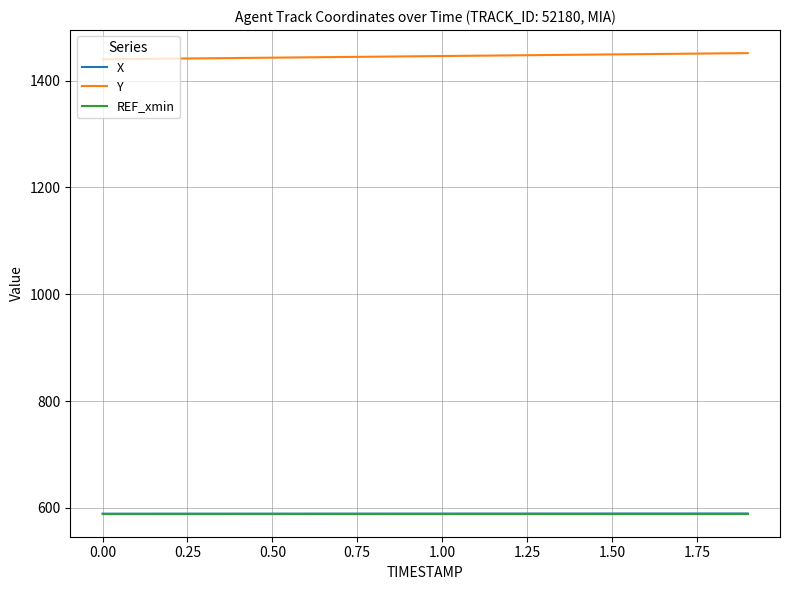

How many lines are shown in the chart?

3